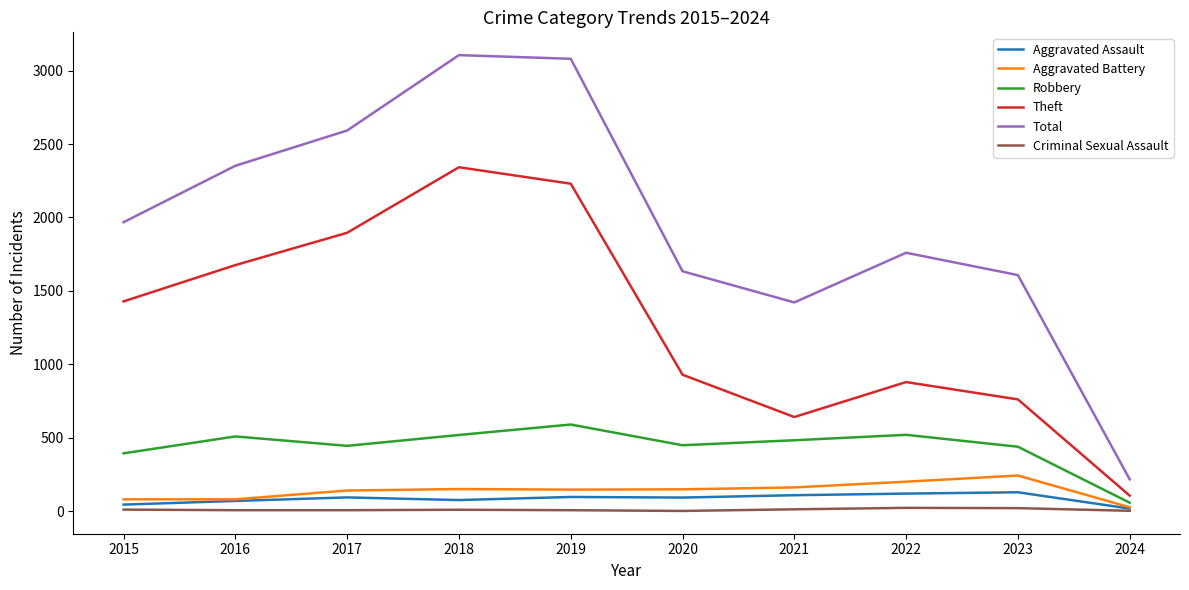

Is the value of Theft at 2016 greater than the value of Aggravated Battery at 2017?

Yes